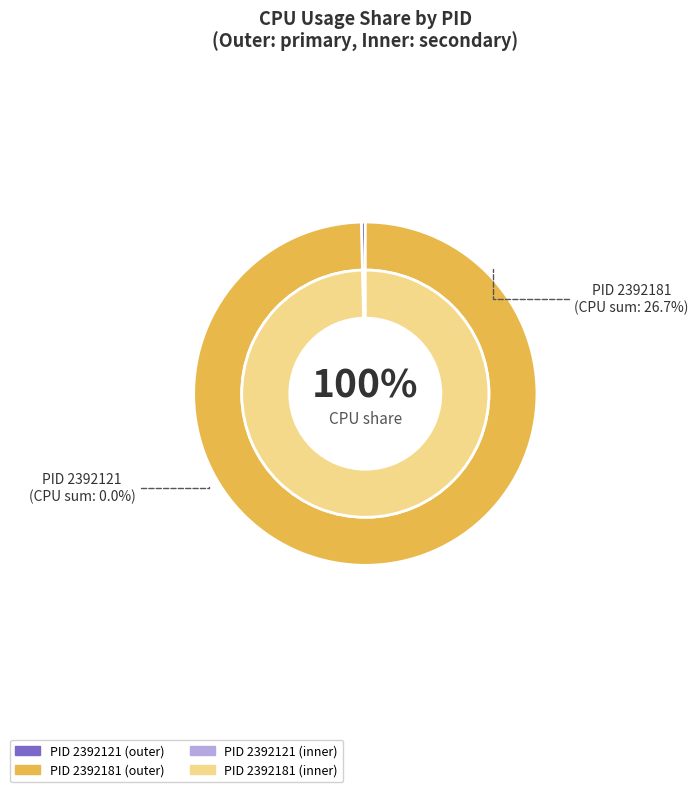

To the nearest percent, what is the average slice percentage?

50%